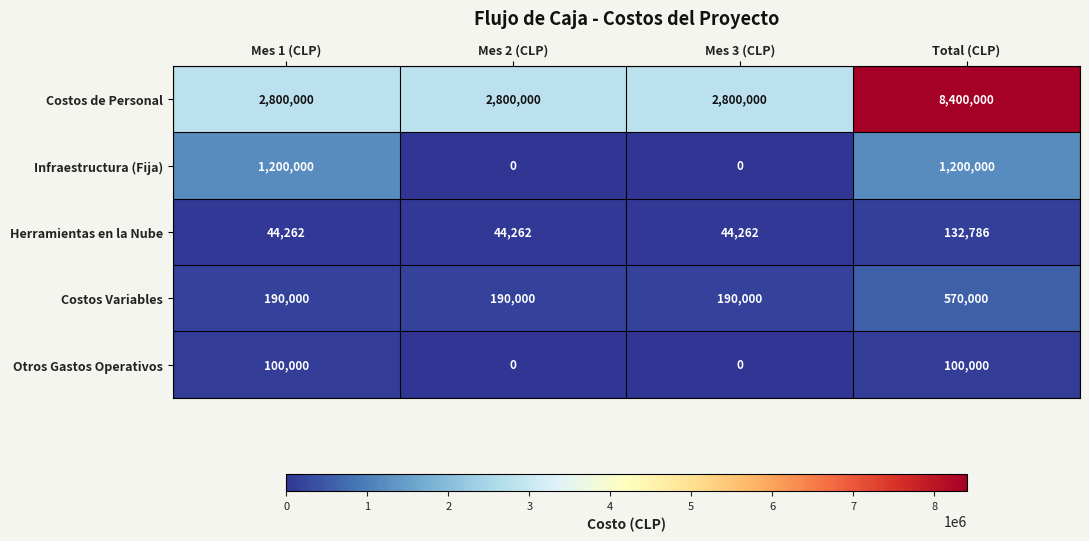

Which series has the widest spread of values?

Costos de Personal